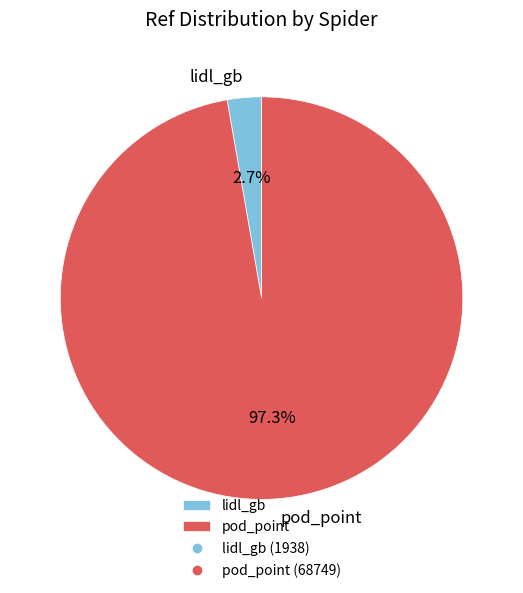

Combined, do pod_point and lidl_gb account for over 50%?

Yes